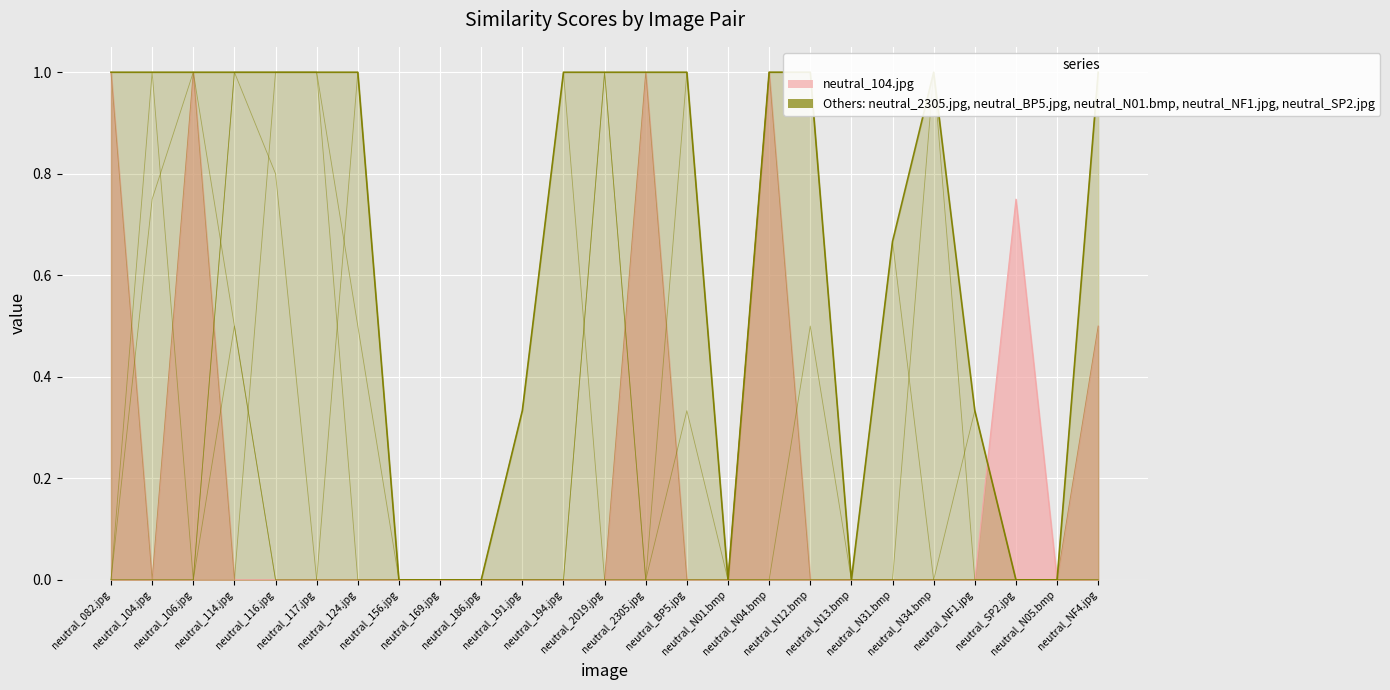

The value of neutral_N01.bmp at neutral_104.jpg is -0.6. True or false?

False